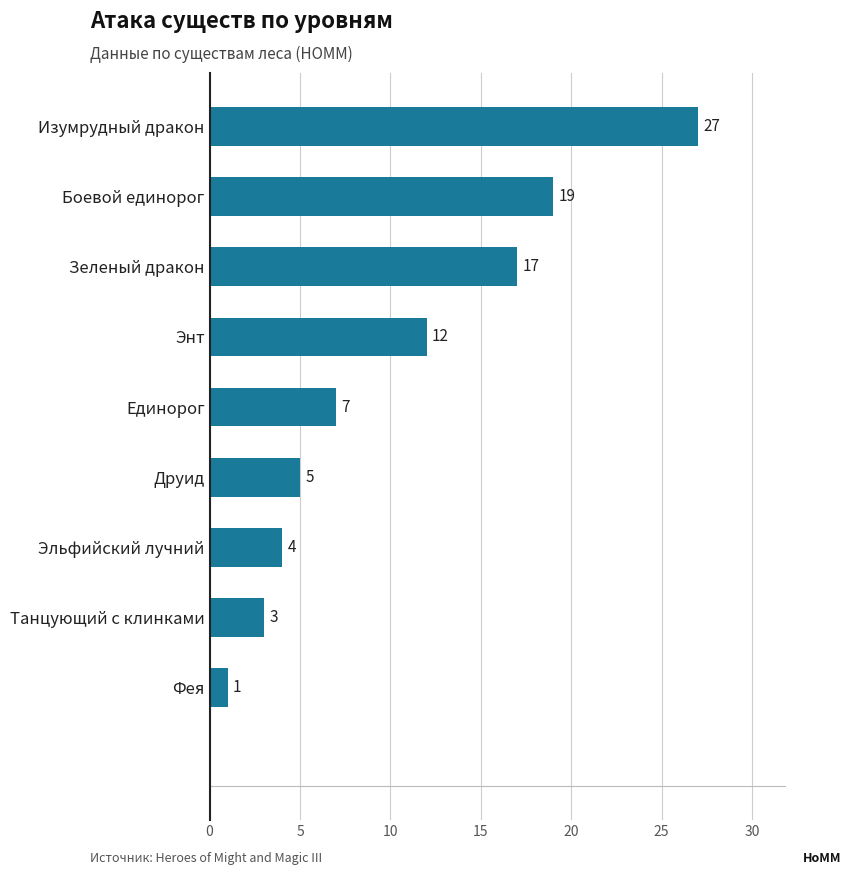

The value at Зеленый дракон is 17. True or false?

True